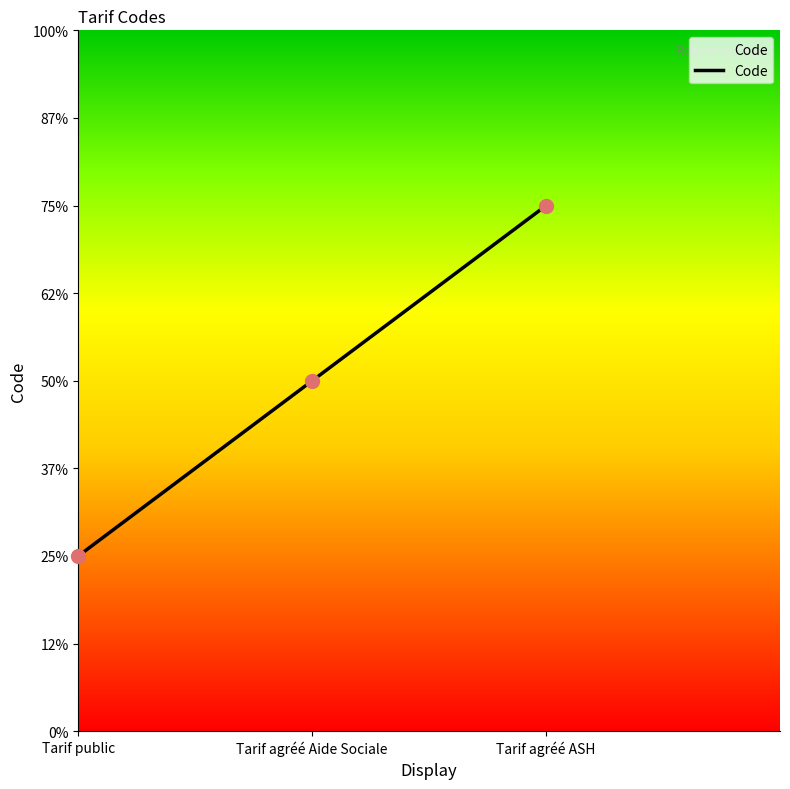

Which has a higher value, Tarif agréé ASH or Tarif public?

Tarif agréé ASH